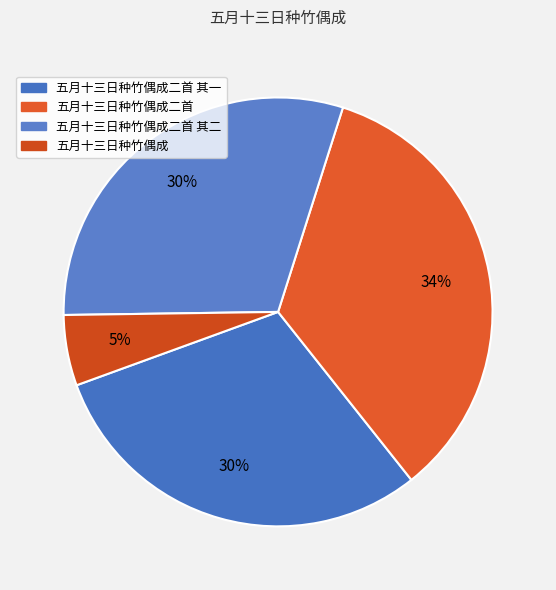

How many slices are in this pie chart?

4